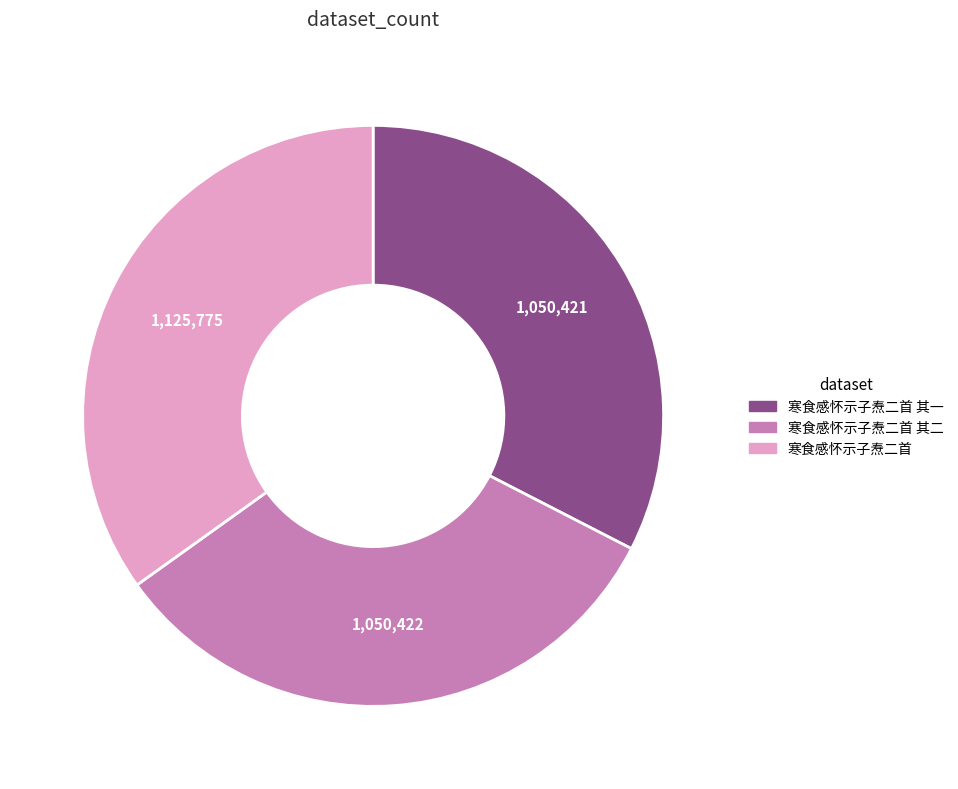

How many segments does this pie chart have?

3